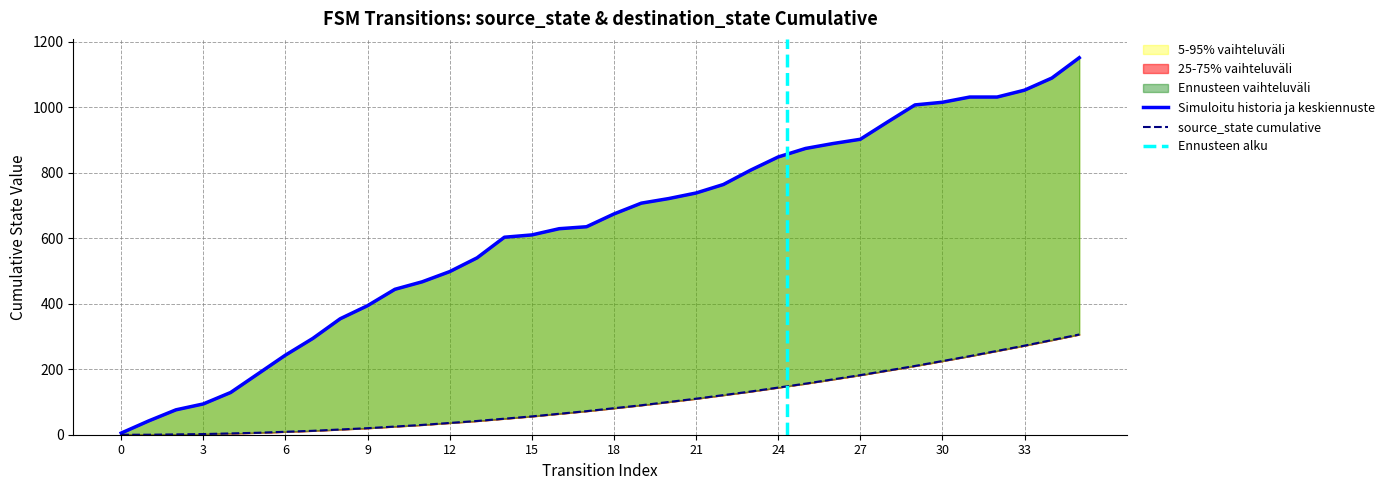

Rank the categories by value from lowest to highest.

0, 1, 2, 3, 4, 5, 6, 7, 8, 9, 10, 11, 12, 13, 14, 15, 16, 17, 18, 19, 20, 21, 22, 23, 24, 25, 26, 27, 28, 29, 30, 31, 32, 33, 34, 35